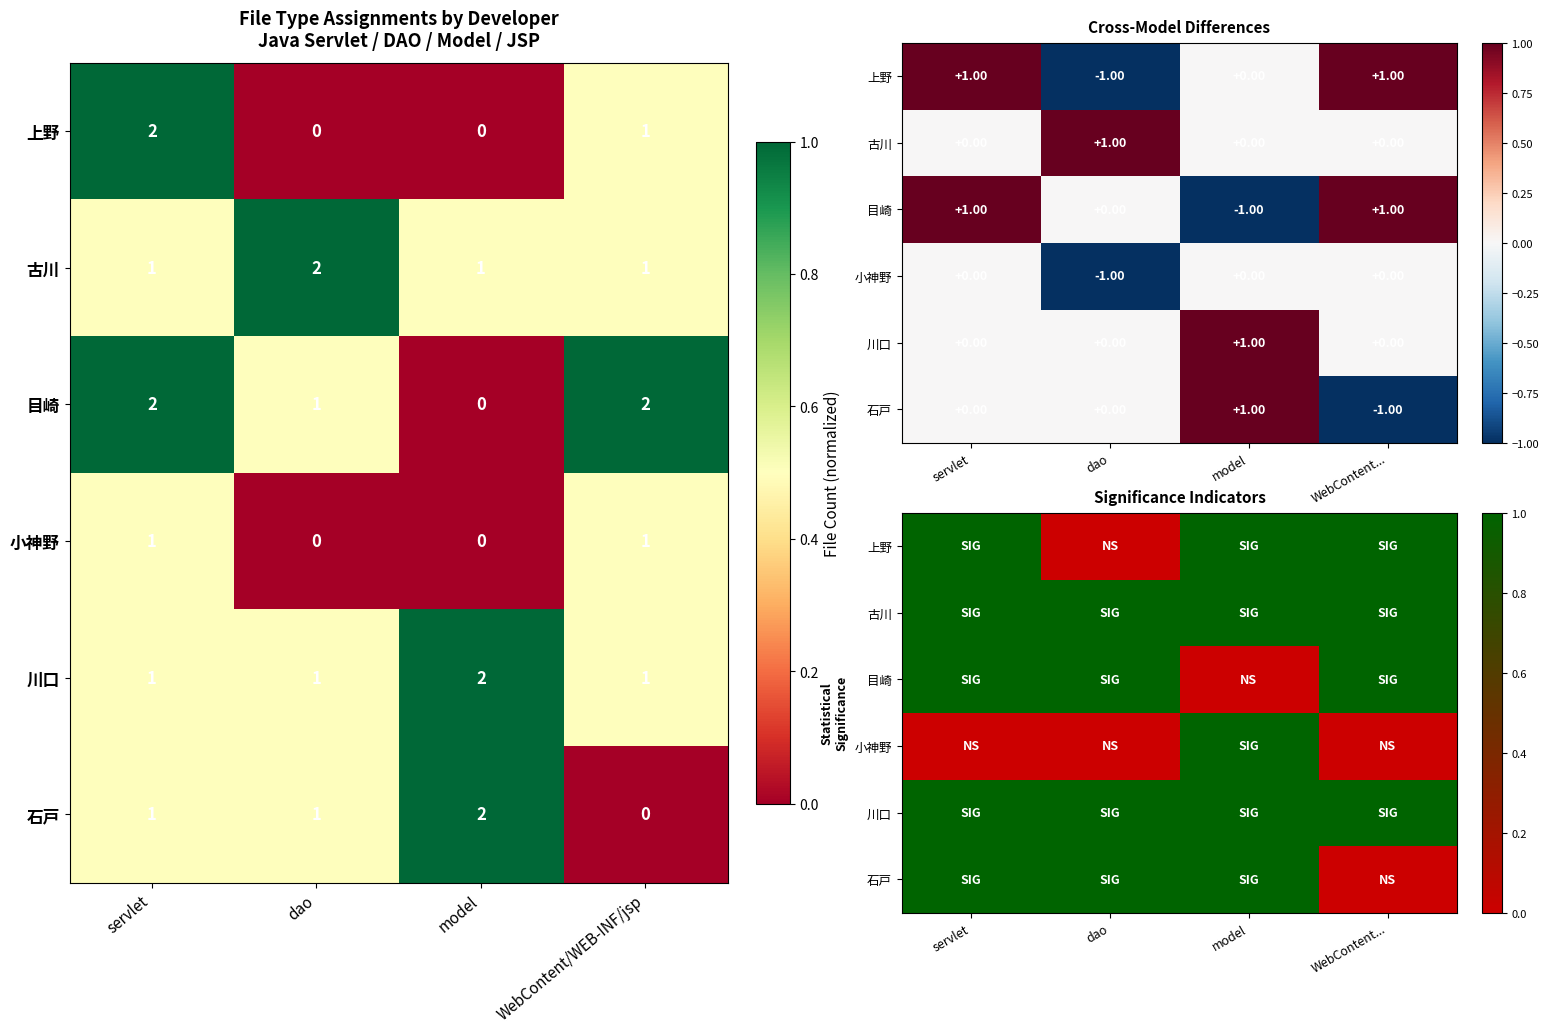

Where is 目崎 nearest to the value 0?

model